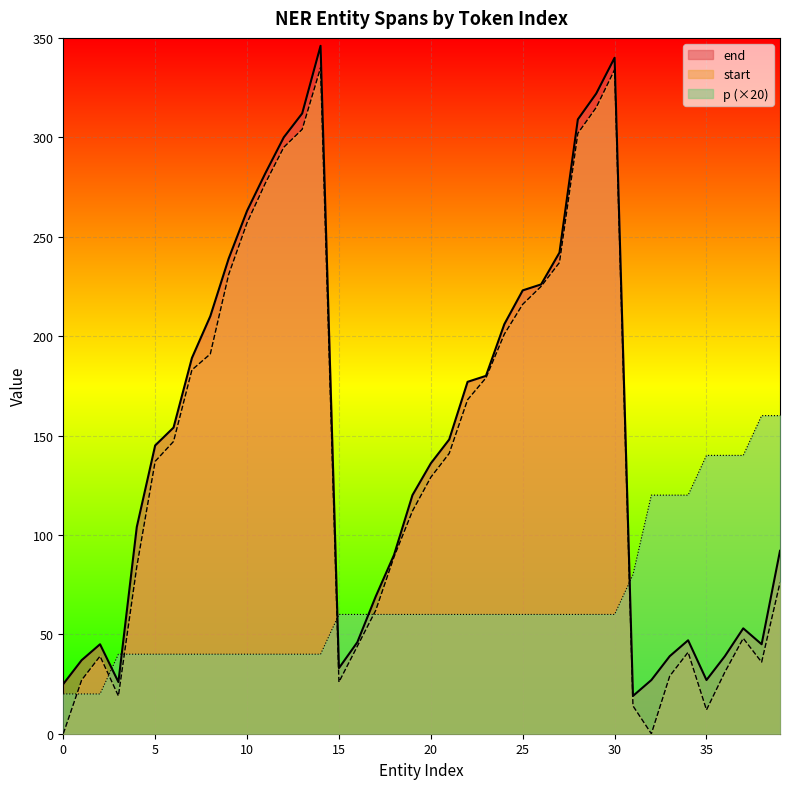

What is the approximate value of start at 35, to the nearest 5?

10